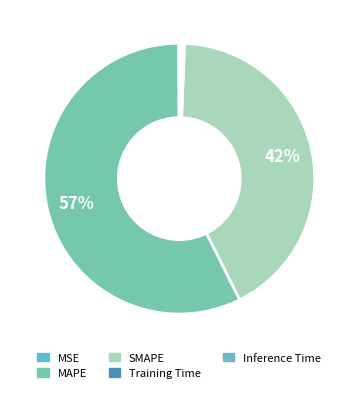

Do SMAPE and MSE together represent more than half of the pie?

No